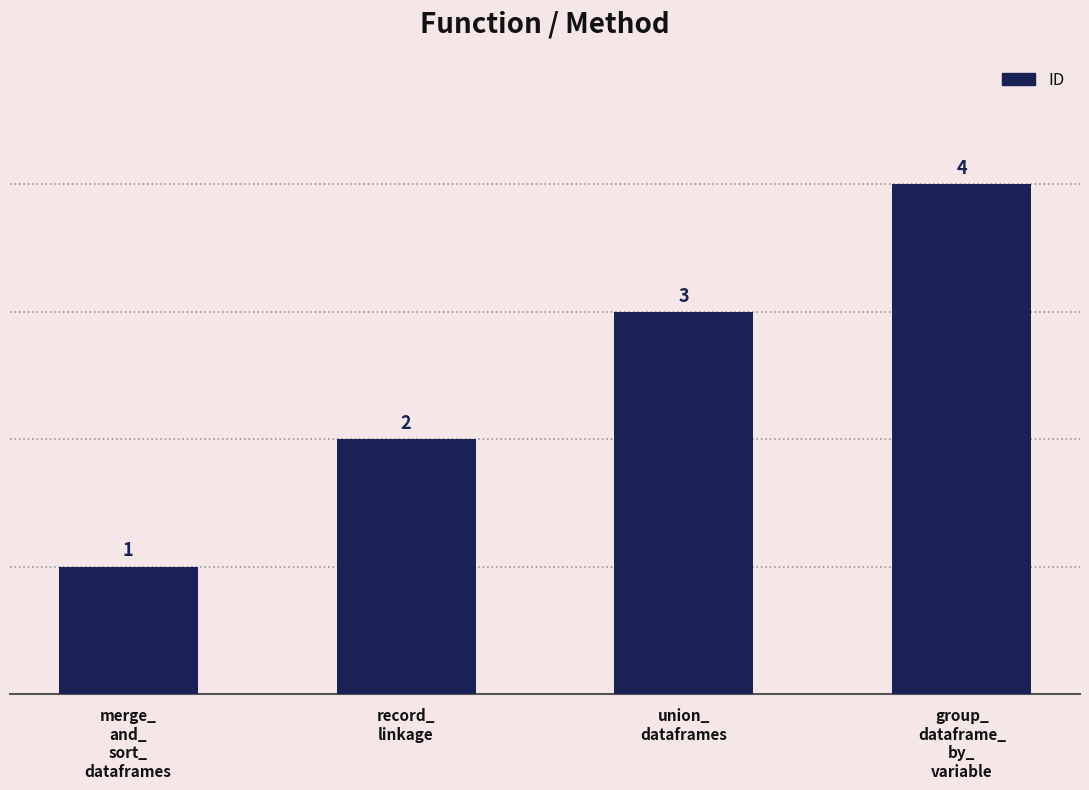

Reading left to right, list all the values displayed in this chart.

1	2	3	4